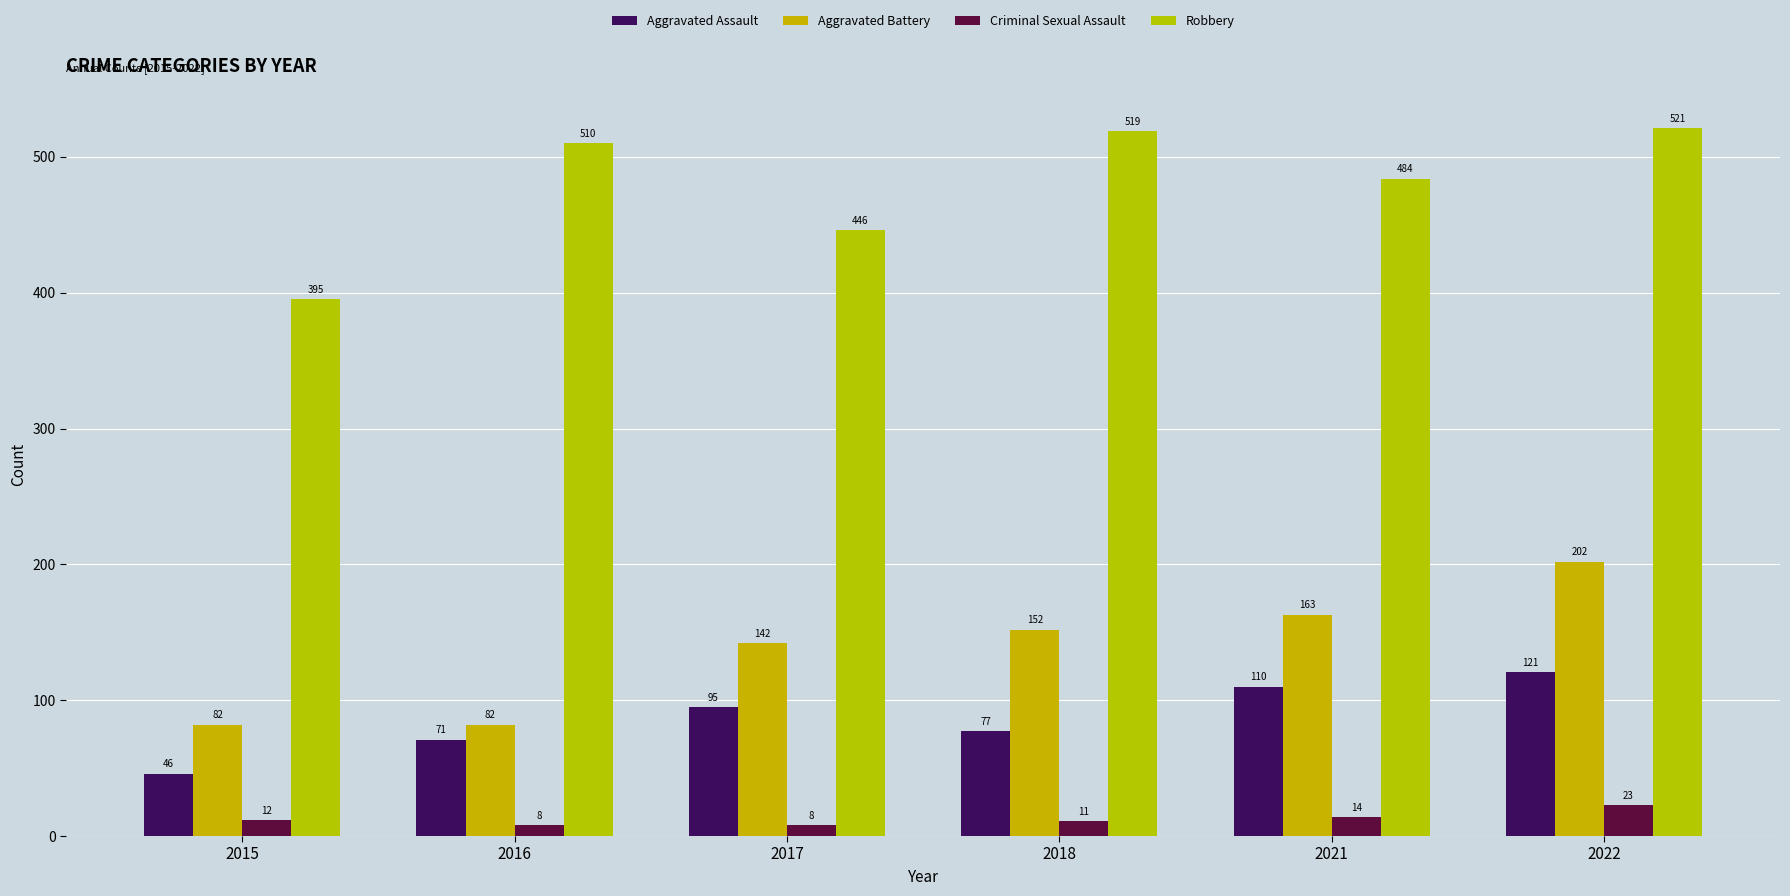

Between 2017 and 2022, which series saw the biggest shift?

Robbery